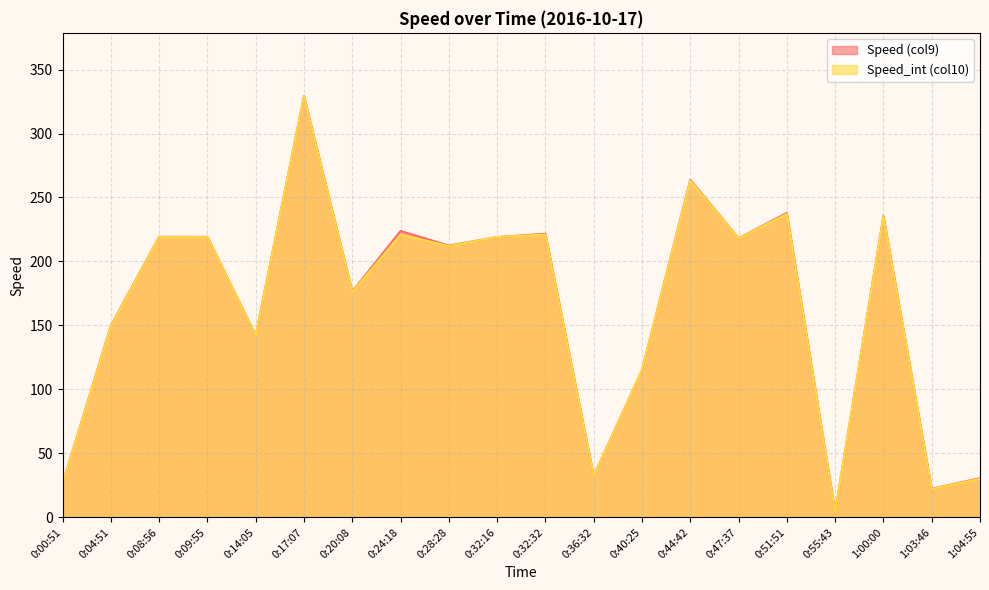

True or false: Speed (col9) and Speed_int (col10) intersect in this chart.

False